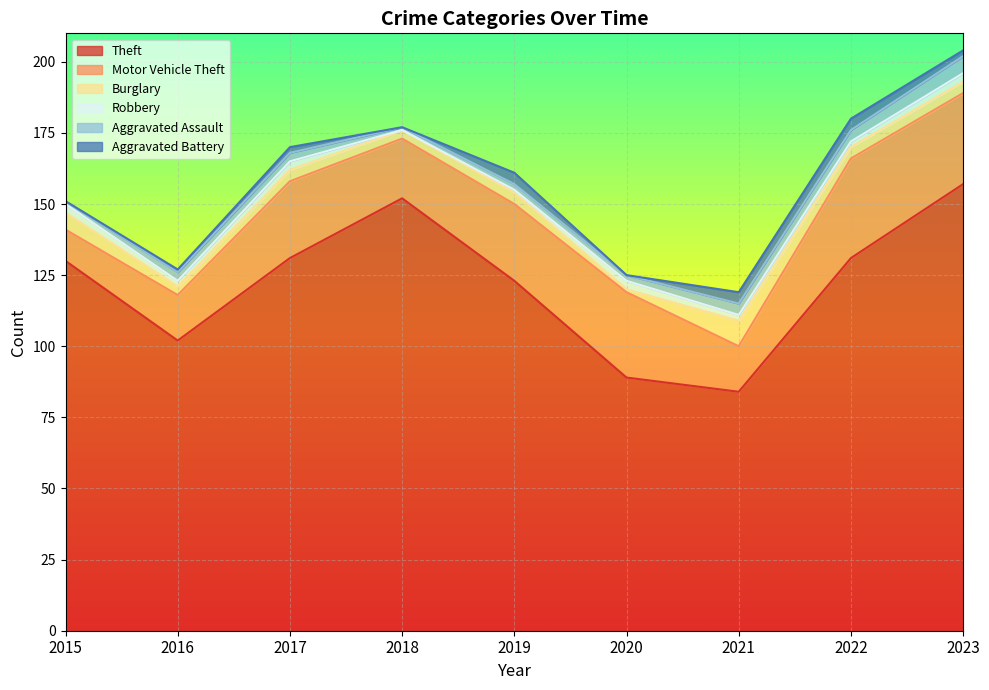

True or false: Theft and Aggravated Battery cross at least once.

False